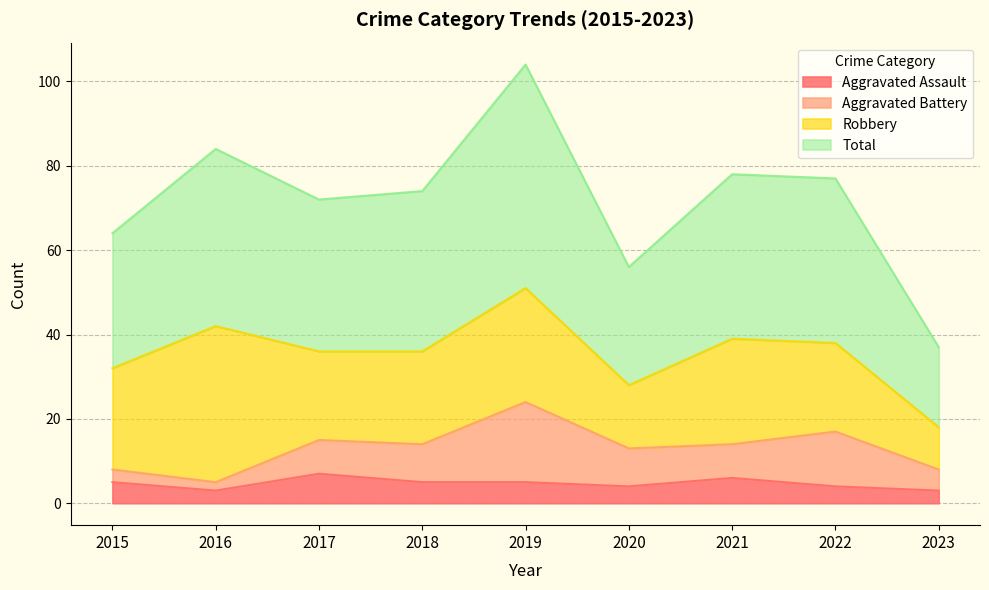

At which category does Total reach its first local peak?

2016